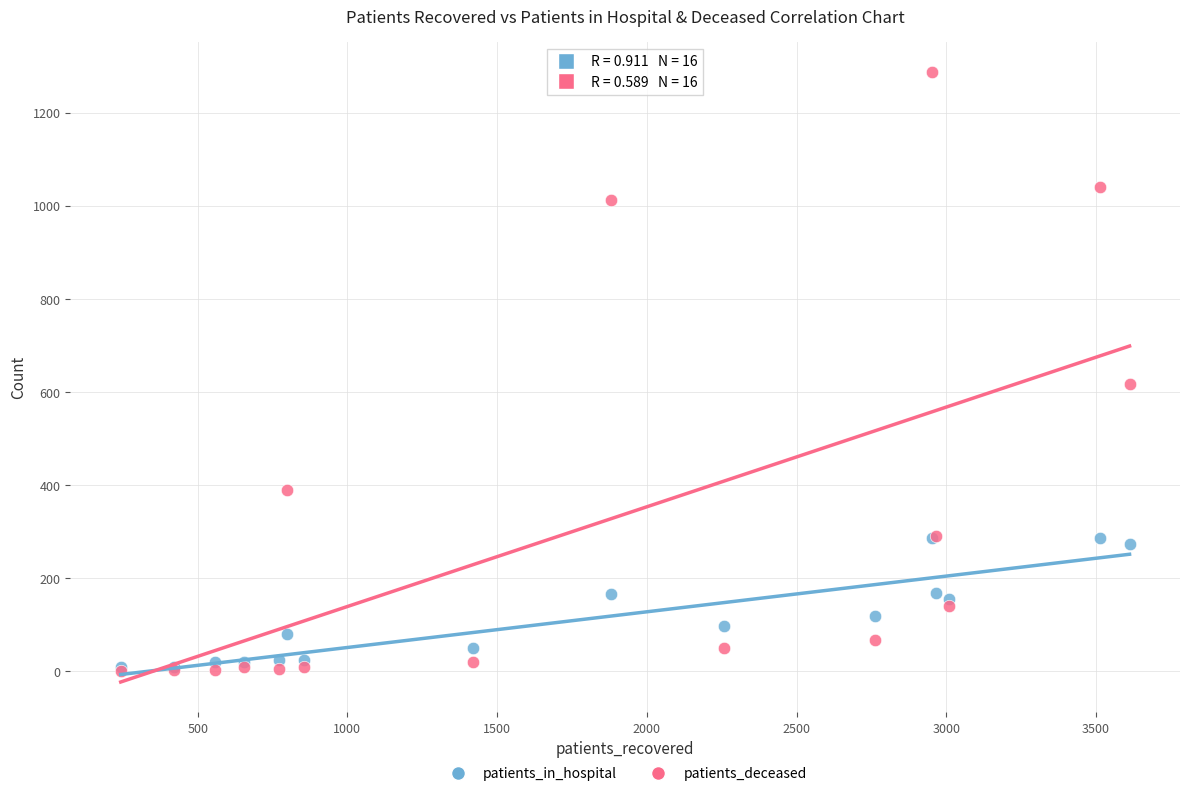

In the patients_deceased series, what Y value is closest to 643?

617